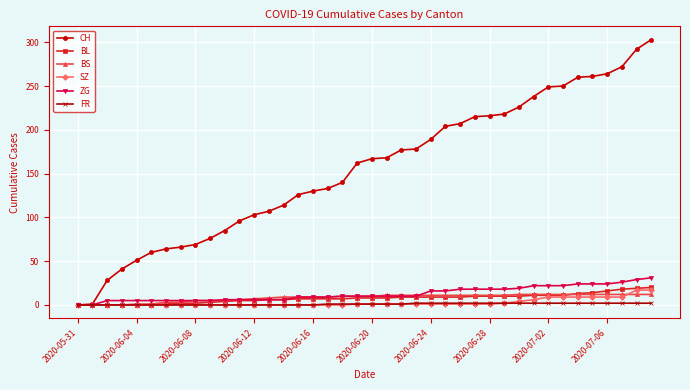

Which series has the largest total across all categories?

CH